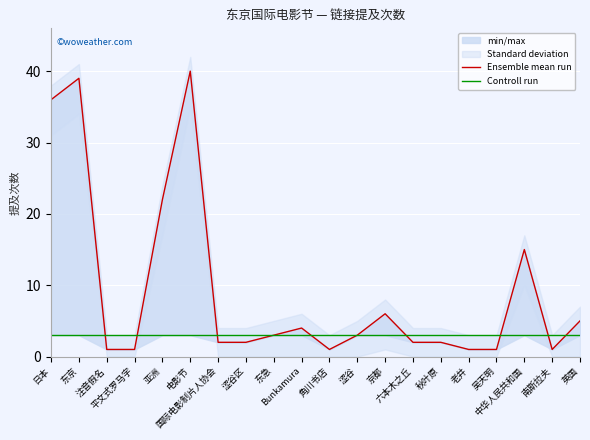

Reading left to right, extract all data points from this chart.

Ensemble mean run: 日本=36	东京=39	注音假名=1	平文式罗马字=1	亚洲=22	电影节=40	国际电影制片人协会=2	涩谷区=2	东急=3	Bunkamura=4	角川书店=1	涩谷=3	京都=6	六本木之丘=2	秋叶原=2	老井=1	吴天明=1	中华人民共和国=15	南斯拉夫=1	英国=5
Controll run: 日本=3	东京=3	注音假名=3	平文式罗马字=3	亚洲=3	电影节=3	国际电影制片人协会=3	涩谷区=3	东急=3	Bunkamura=3	角川书店=3	涩谷=3	京都=3	六本木之丘=3	秋叶原=3	老井=3	吴天明=3	中华人民共和国=3	南斯拉夫=3	英国=3